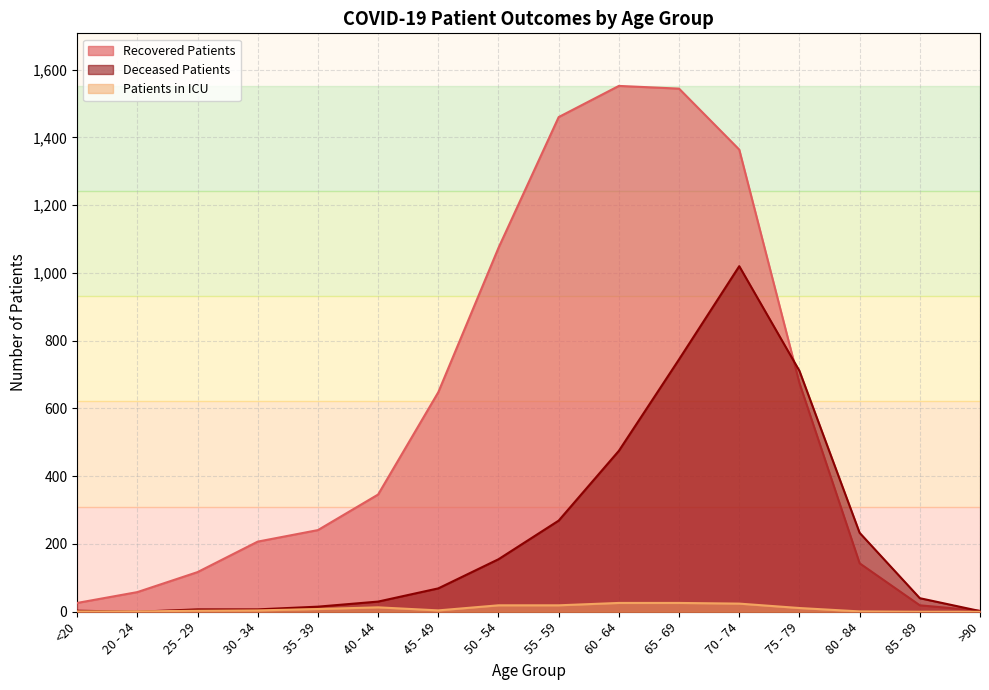

What is the difference between the second highest and minimum values in the deceased_patients series?

745